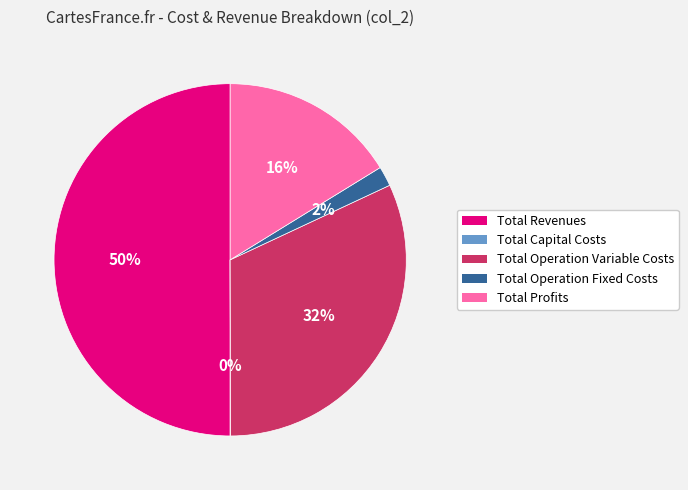

Is it true that Total Operation Fixed Costs is 2% of the pie?

True